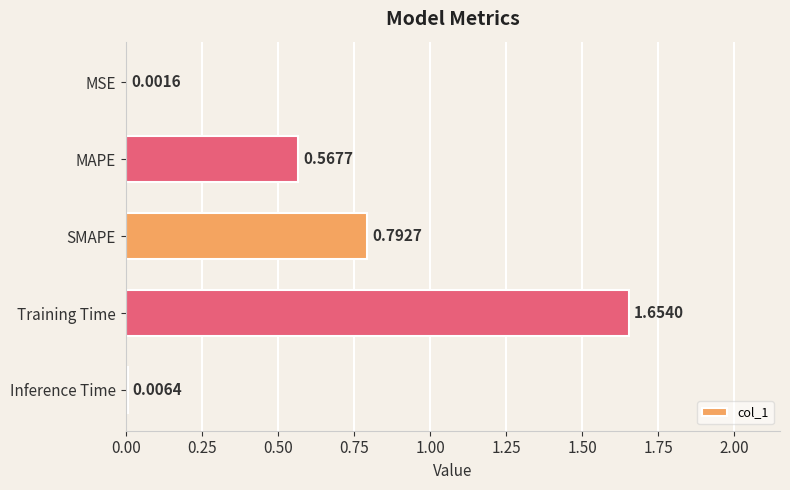

What is the sum of all values?

3.0